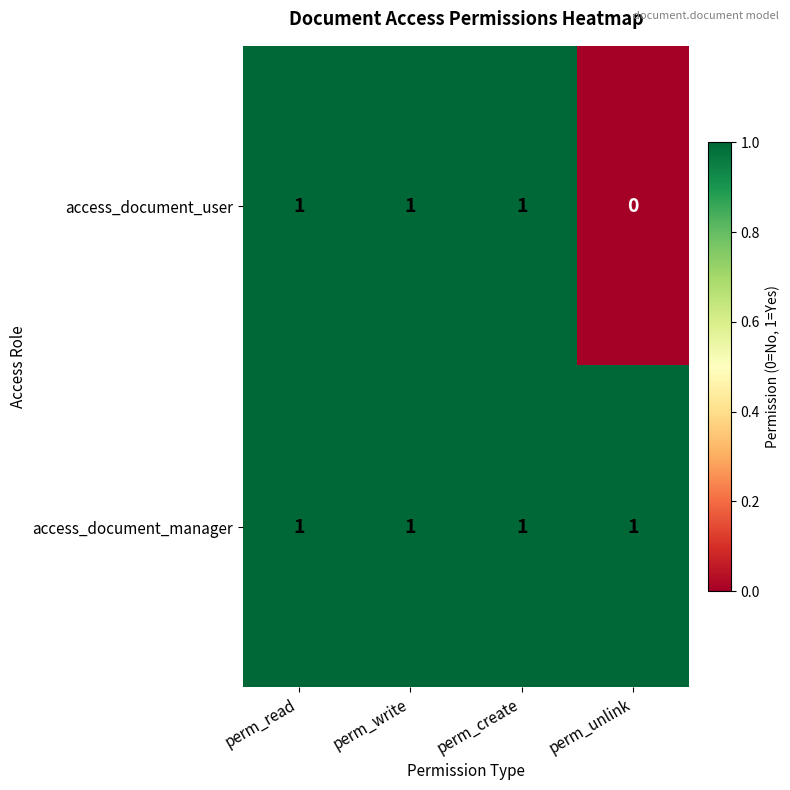

True or false: access_document_user has a value of 1 at perm_unlink.

False